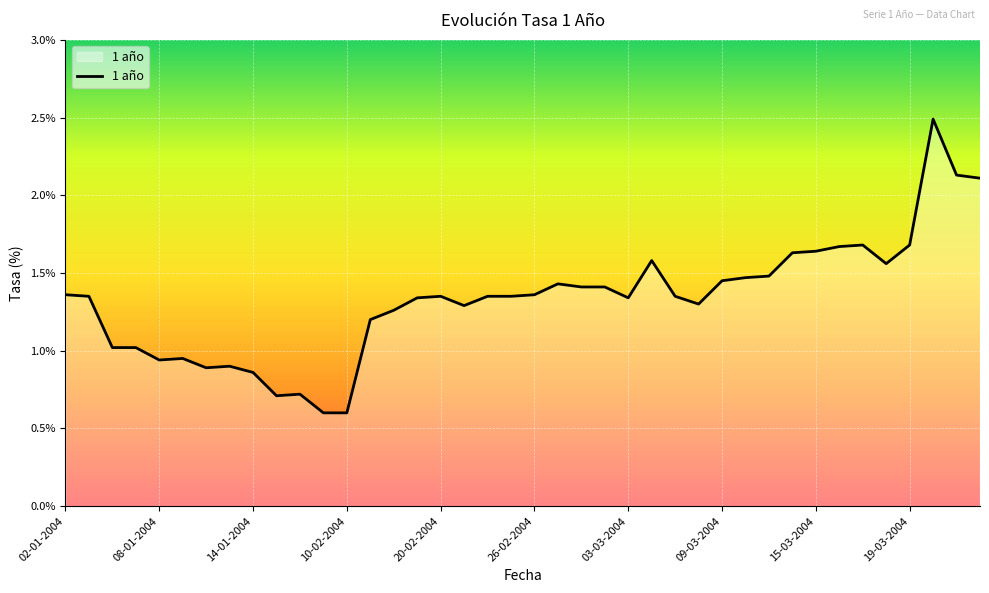

What is the maximum value shown in the chart?

2.5